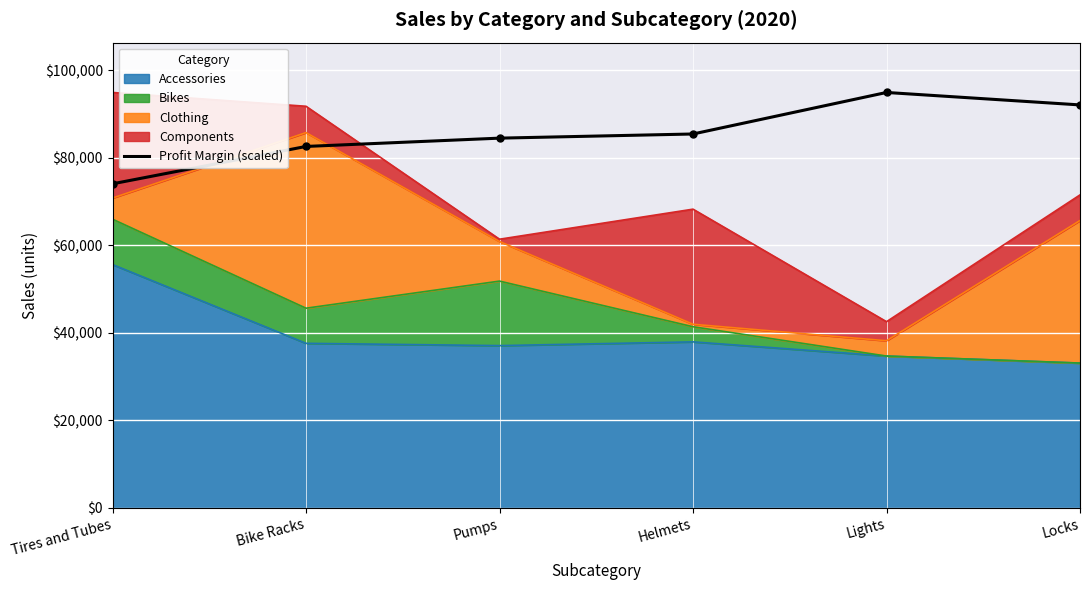

What is the maximum value shown in the chart?

94964.0